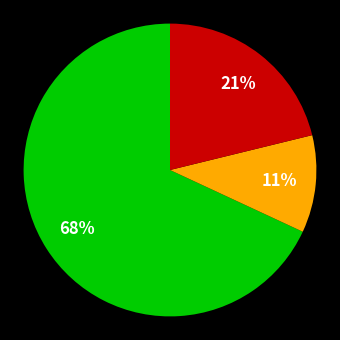

Does any single category account for the majority?

Yes